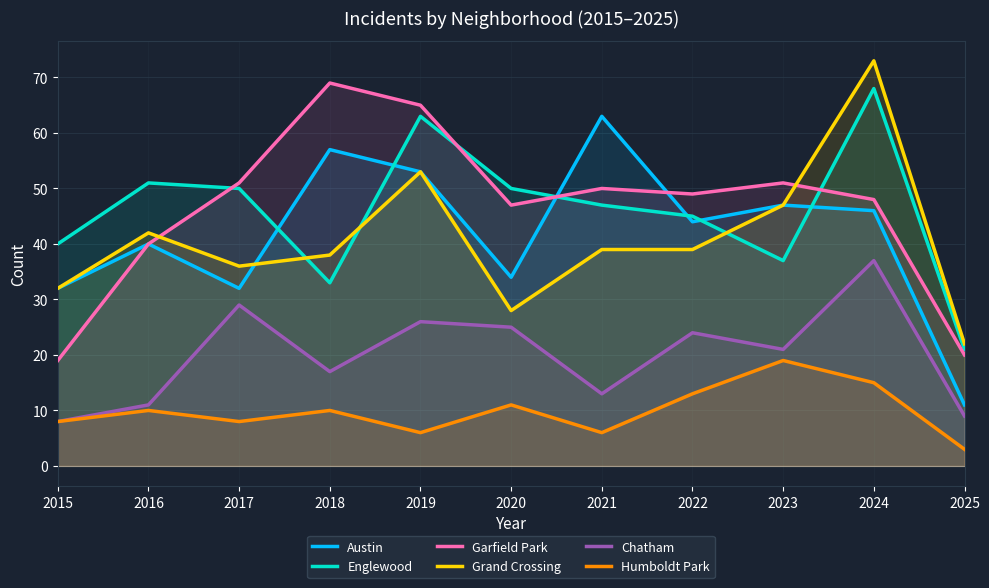

True or false: Austin has a value of 50 at 2015.

False